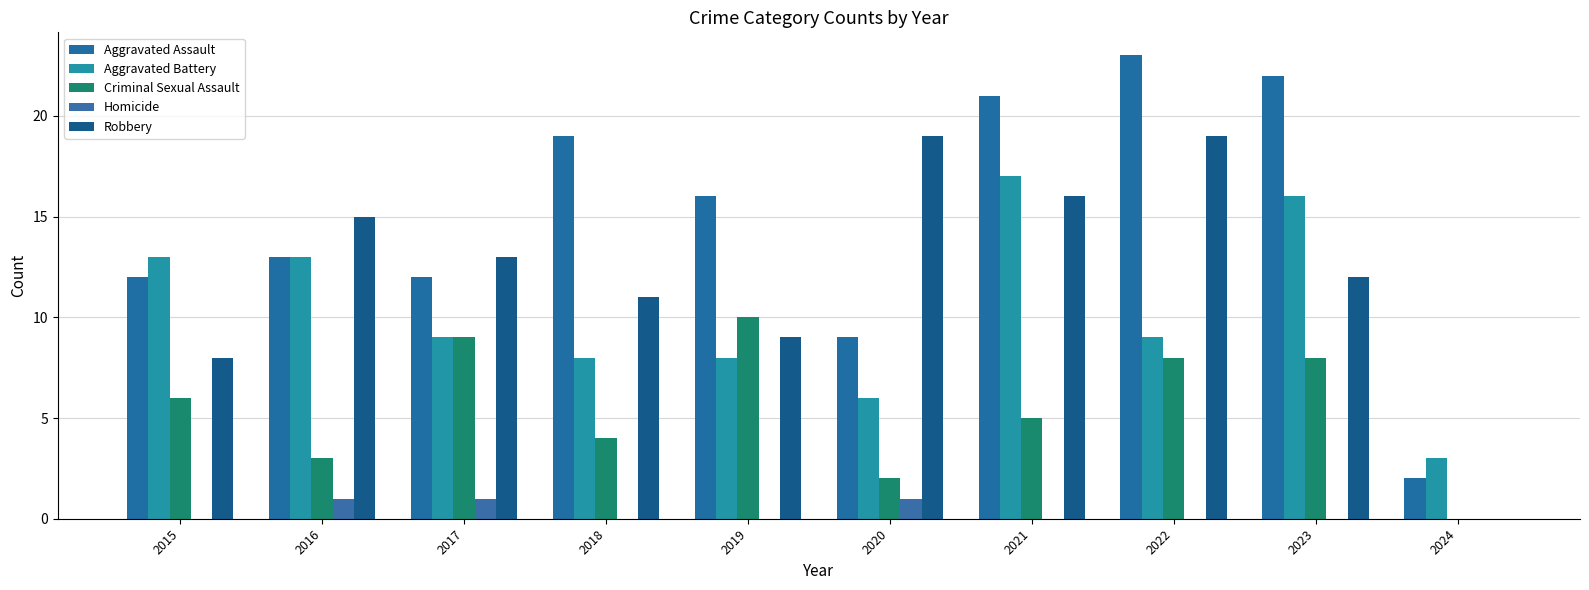

What is the difference between the maximum and second lowest values in the Homicide series?

1